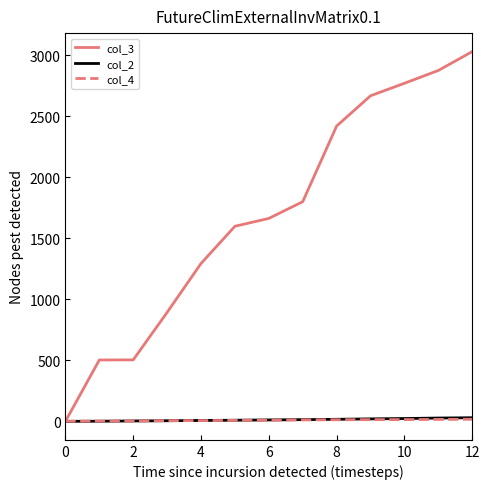

Which series has the largest range (max minus min)?

col_3